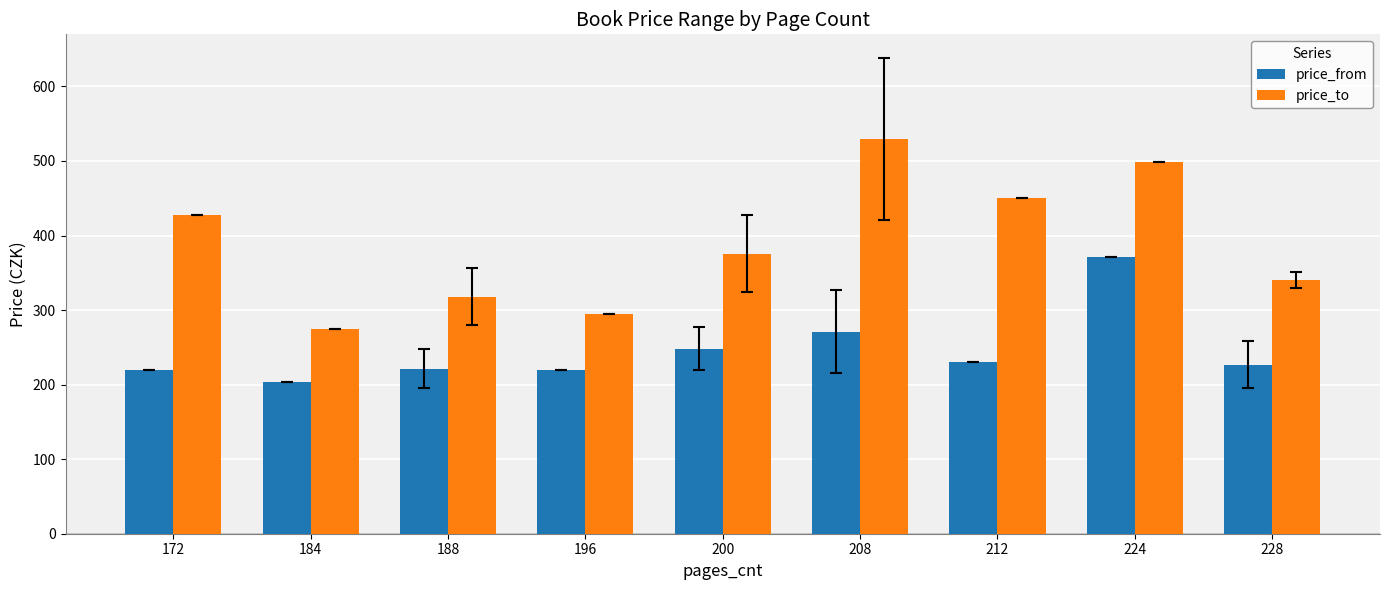

How many groups of bars are there?

9